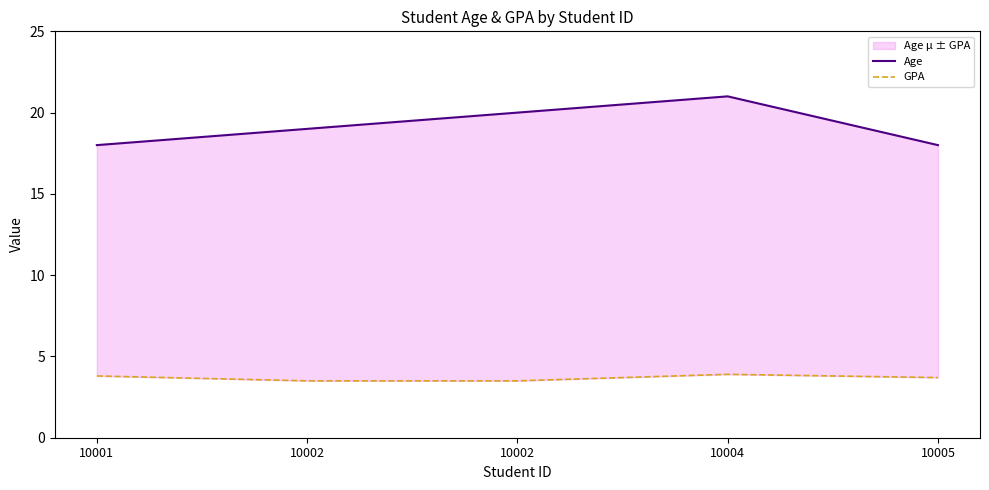

How many Age values are between 18 and 20?

4